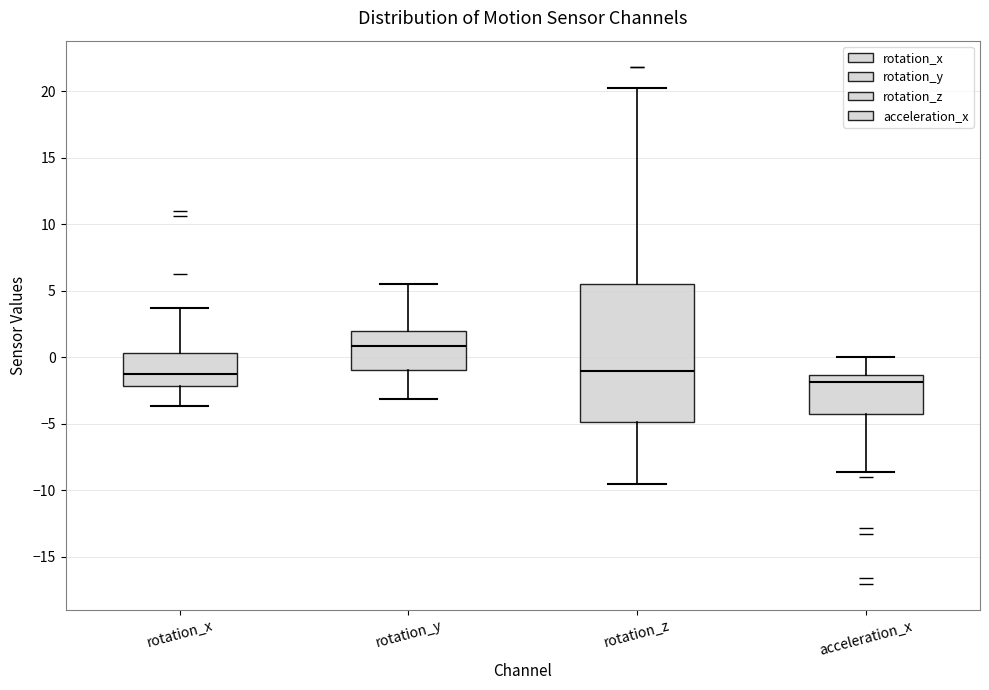

Reading left to right, transcribe this box plot: for each box, give where its median line is, the range the box spans, and where its two whiskers end, as read against the y-axis. The values are not printed on the chart, so give them approximately, as read against the axis.

rotation_x: median -1.5, box -2.0 to 0.5, whiskers -3.5 to 3.5
rotation_y: median 1.0, box -1.0 to 2.0, whiskers -3.0 to 5.5
rotation_z: median -1.0, box -5.0 to 5.5, whiskers -9.5 to 20.0
acceleration_x: median -2.0, box -4.5 to -1.5, whiskers -8.5 to 0.0